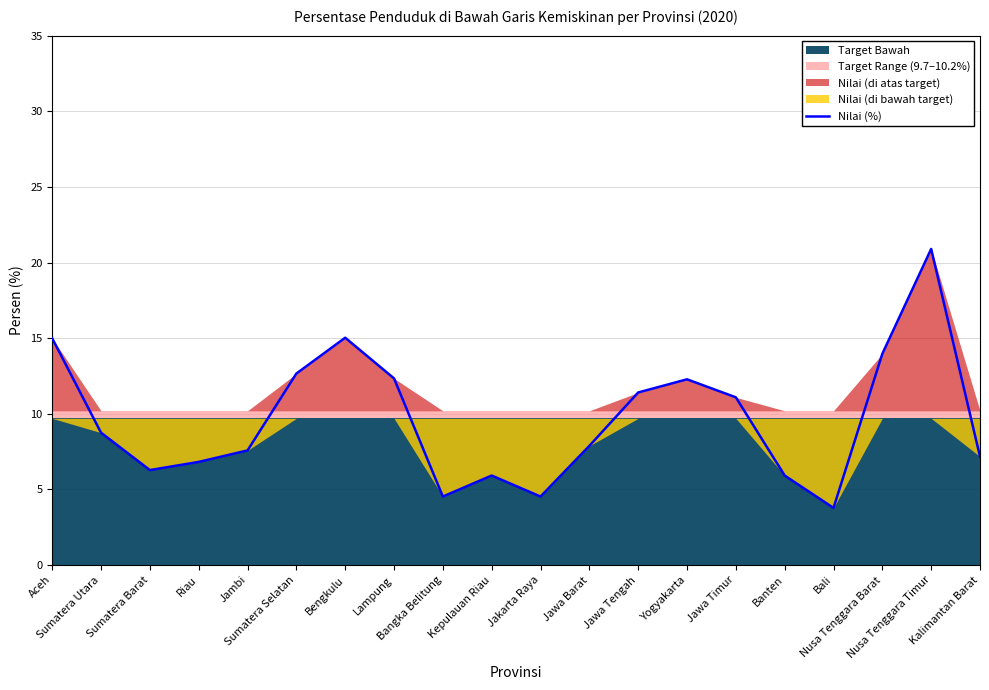

Reading left to right, transcribe all the data shown in this chart.

Aceh=15.0	Sumatera Utara=8.8	Sumatera Barat=6.3	Riau=6.8	Jambi=7.6	Sumatera Selatan=12.7	Bengkulu=15.0	Lampung=12.3	Bangka Belitung=4.5	Kepulauan Riau=5.9	Jakarta Raya=4.5	Jawa Barat=7.9	Jawa Tengah=11.4	Yogyakarta=12.3	Jawa Timur=11.1	Banten=5.9	Bali=3.8	Nusa Tenggara Barat=14.0	Nusa Tenggara Timur=20.9	Kalimantan Barat=7.2